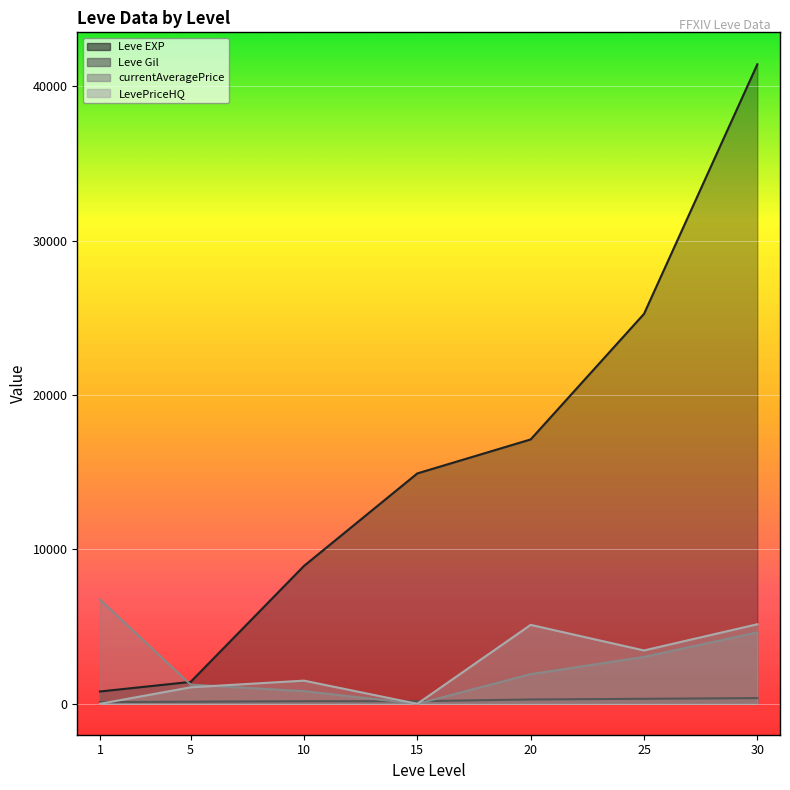

Between which two adjacent categories do Leve EXP and currentAveragePrice first intersect?

1 and 5